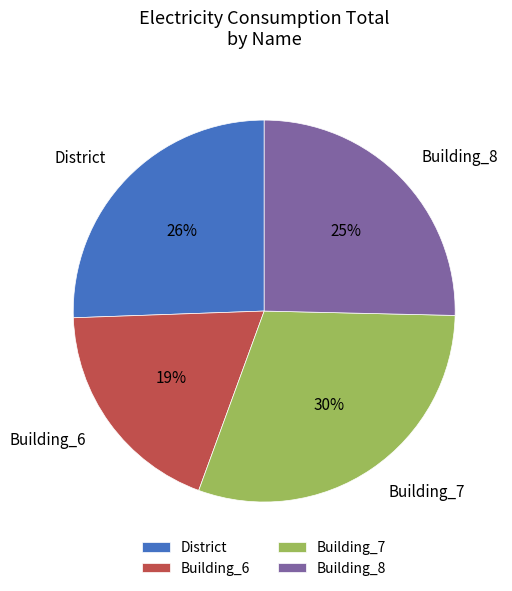

To the nearest percent, what percentage of the pie is Building_6?

19%